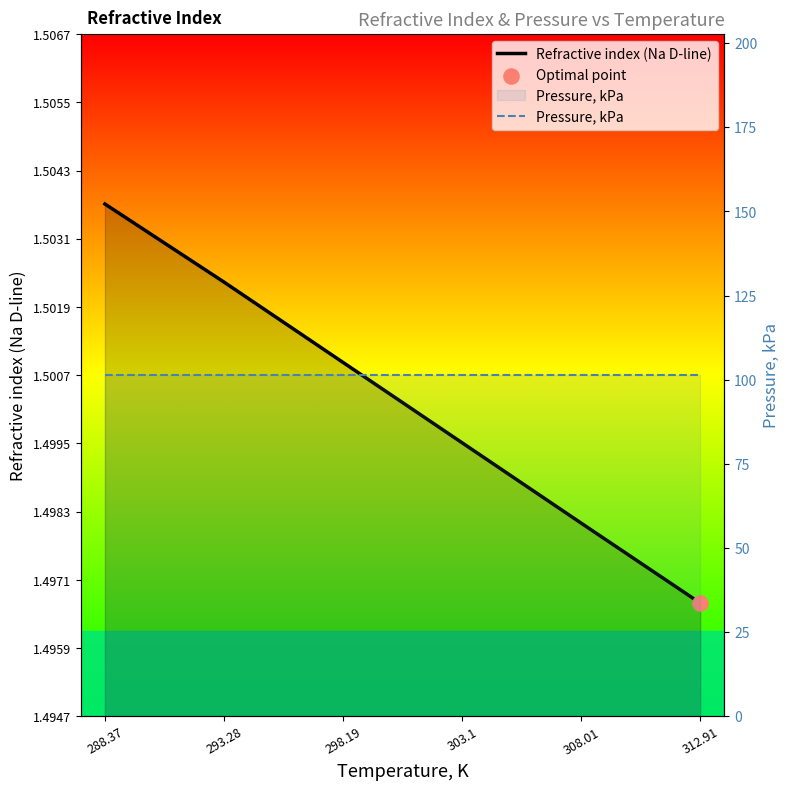

At how many categories does at least one series exceed 15?

6